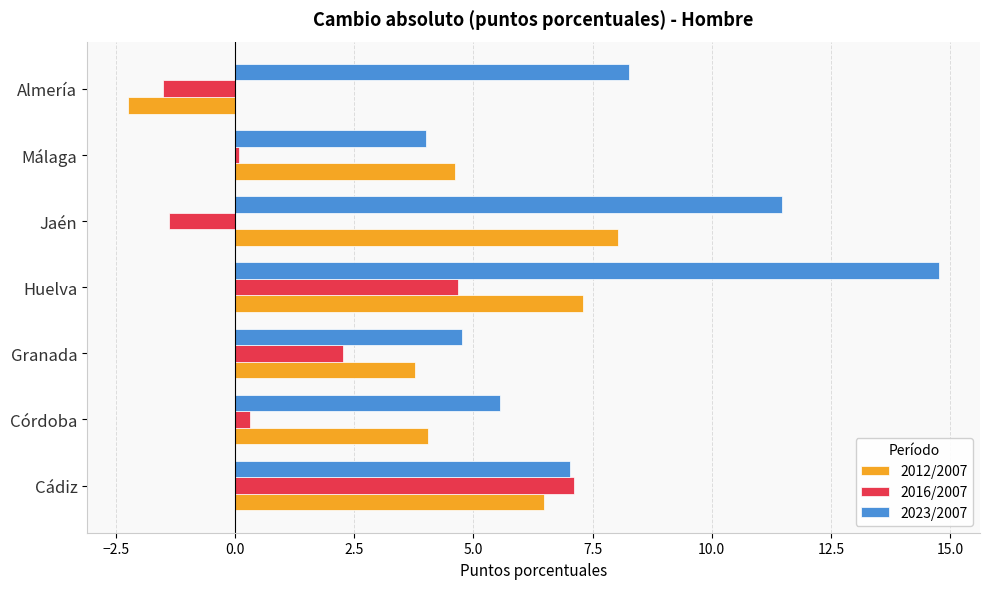

Count the number of data series in this chart.

3